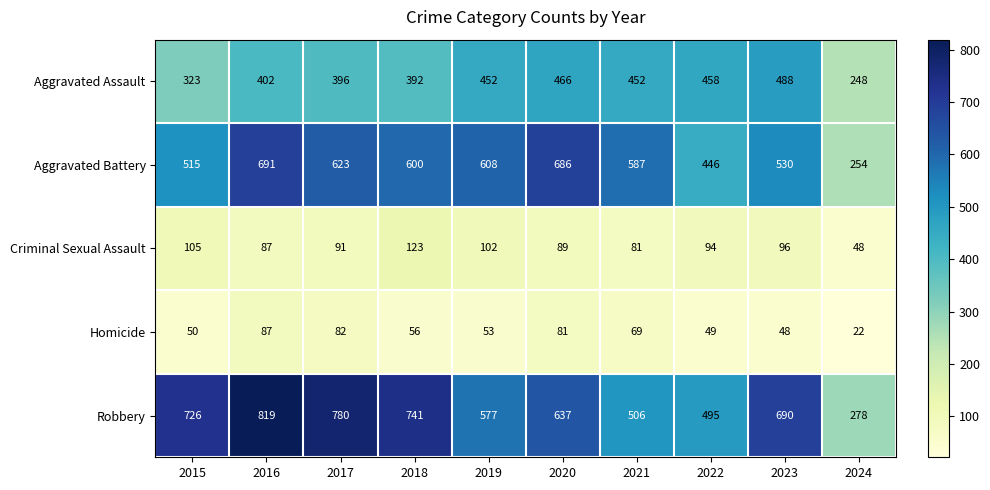

What is the spread (max minus min) of values at 2023?

642